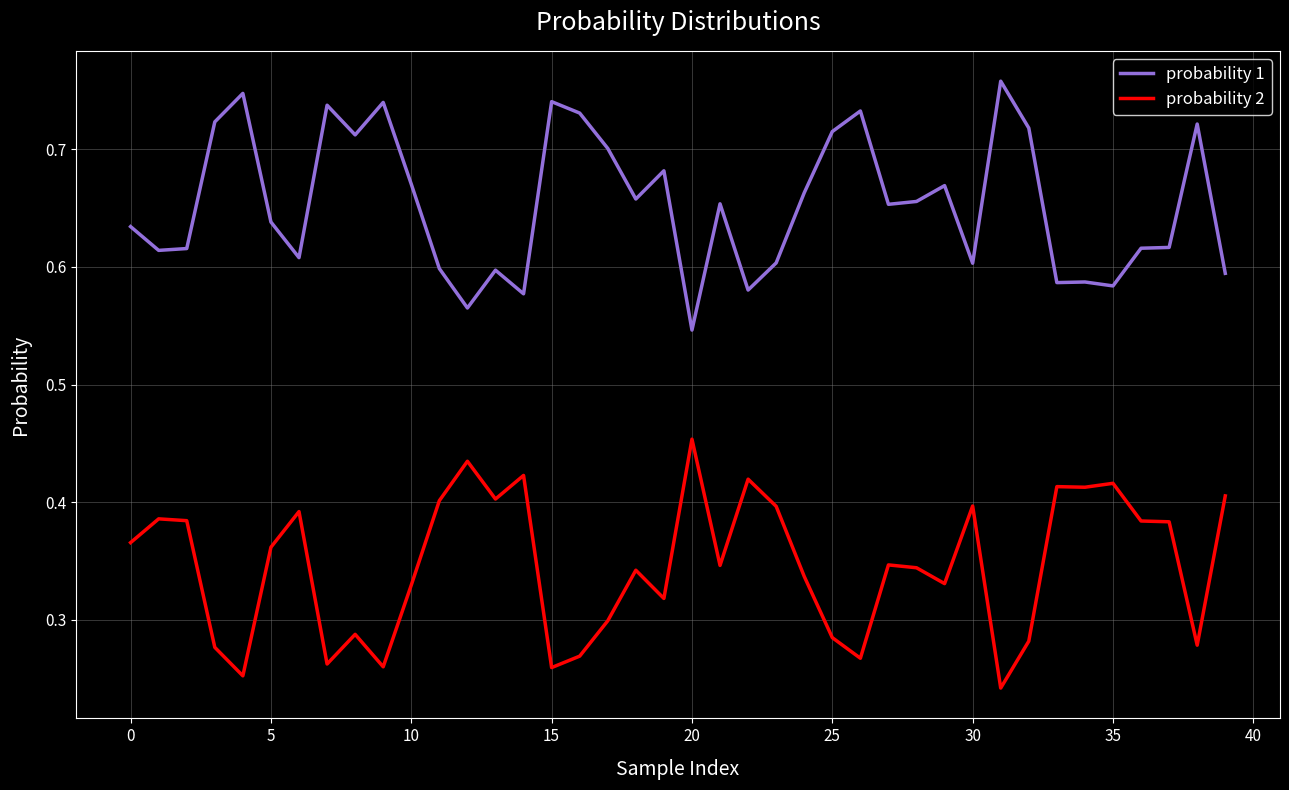

Rank the series by their maximum value, from highest to lowest.

probability 1, probability 2